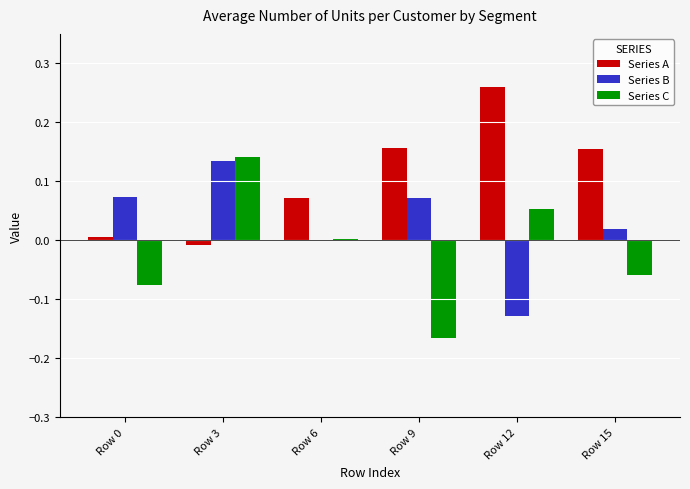

At which category is the sum across all series the highest?

Row 3